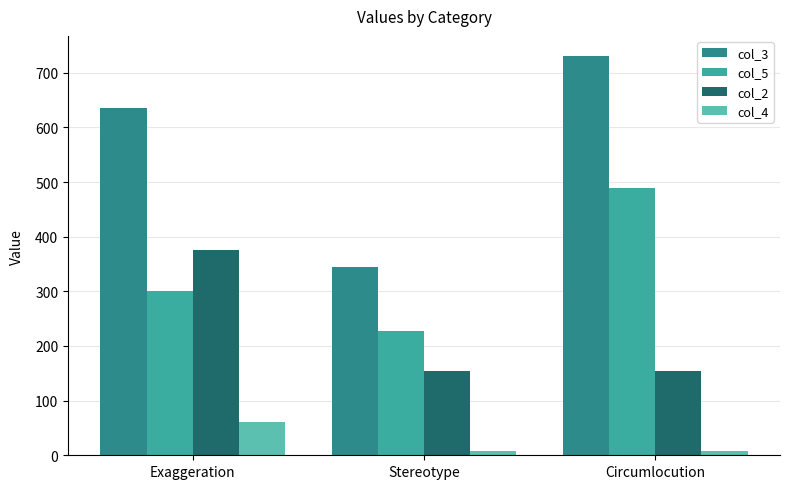

Which series has the widest spread of values?

col_3